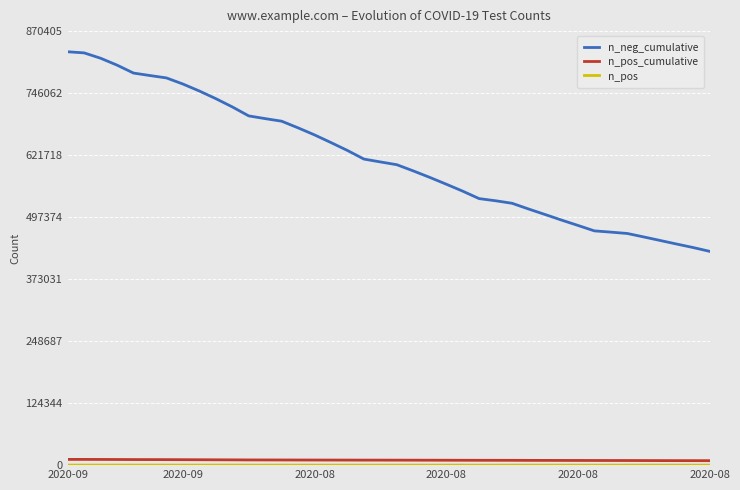

What is the greatest value displayed?

828958